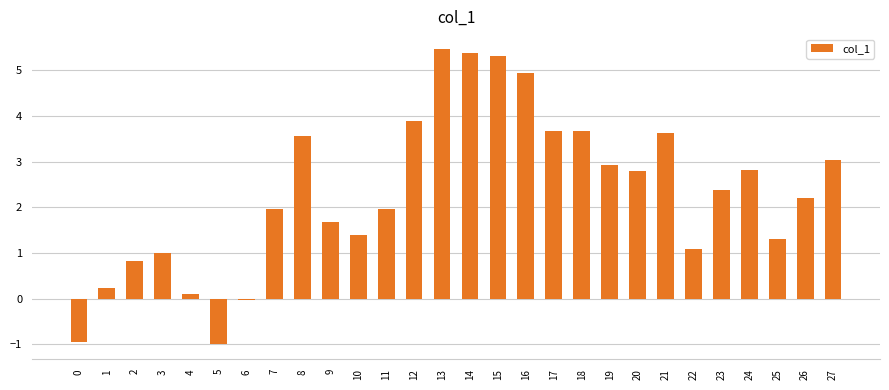

What is the value of the 15th bar from the left?

5.4